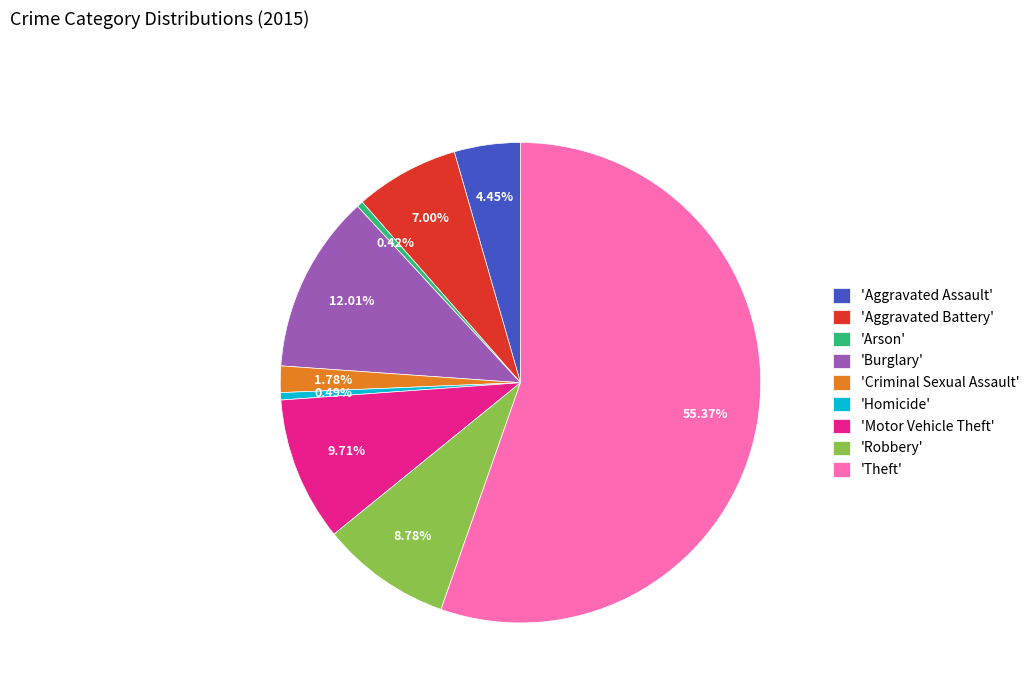

What is the largest slice in the pie chart?

'Theft'